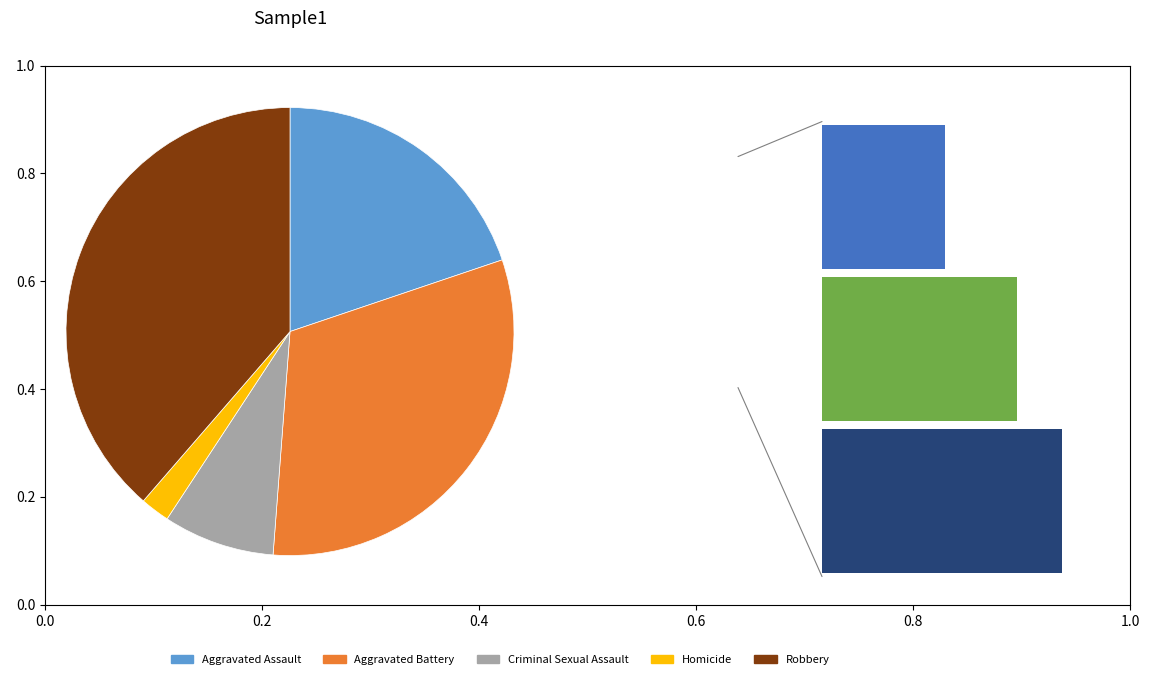

What is the smallest slice in the pie chart?

Homicide